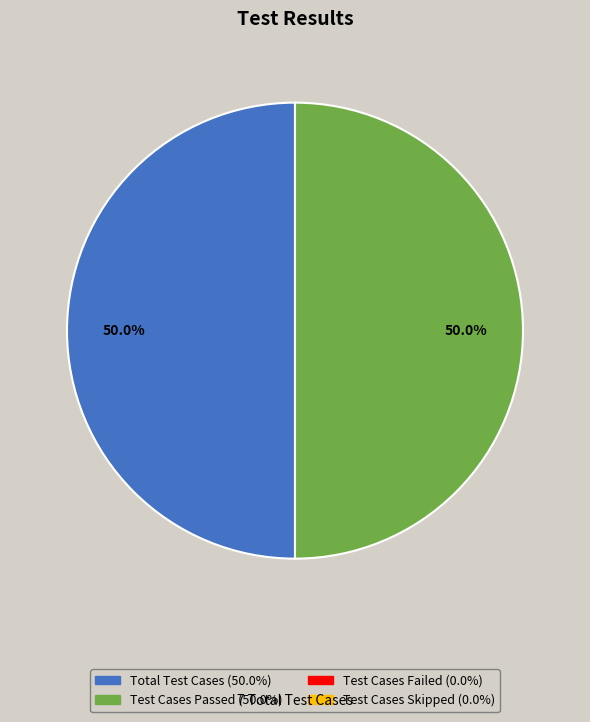

Is there any slice that represents more than half of the pie?

No